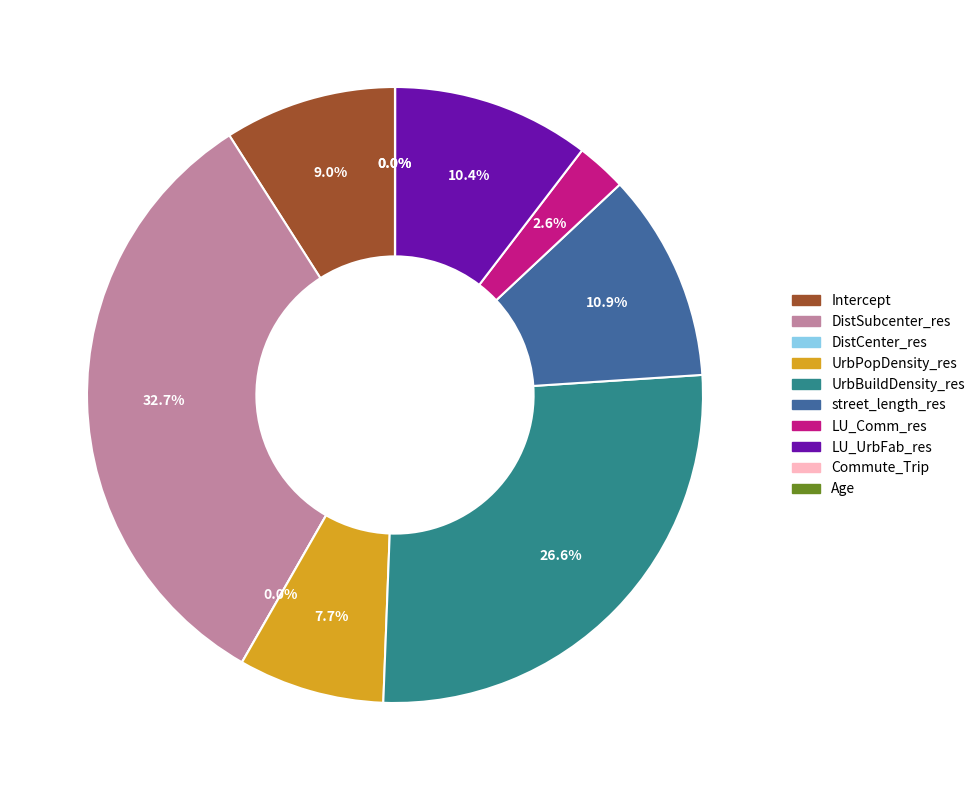

What is the change in value from DistCenter_res to UrbPopDensity_res?

+0.2